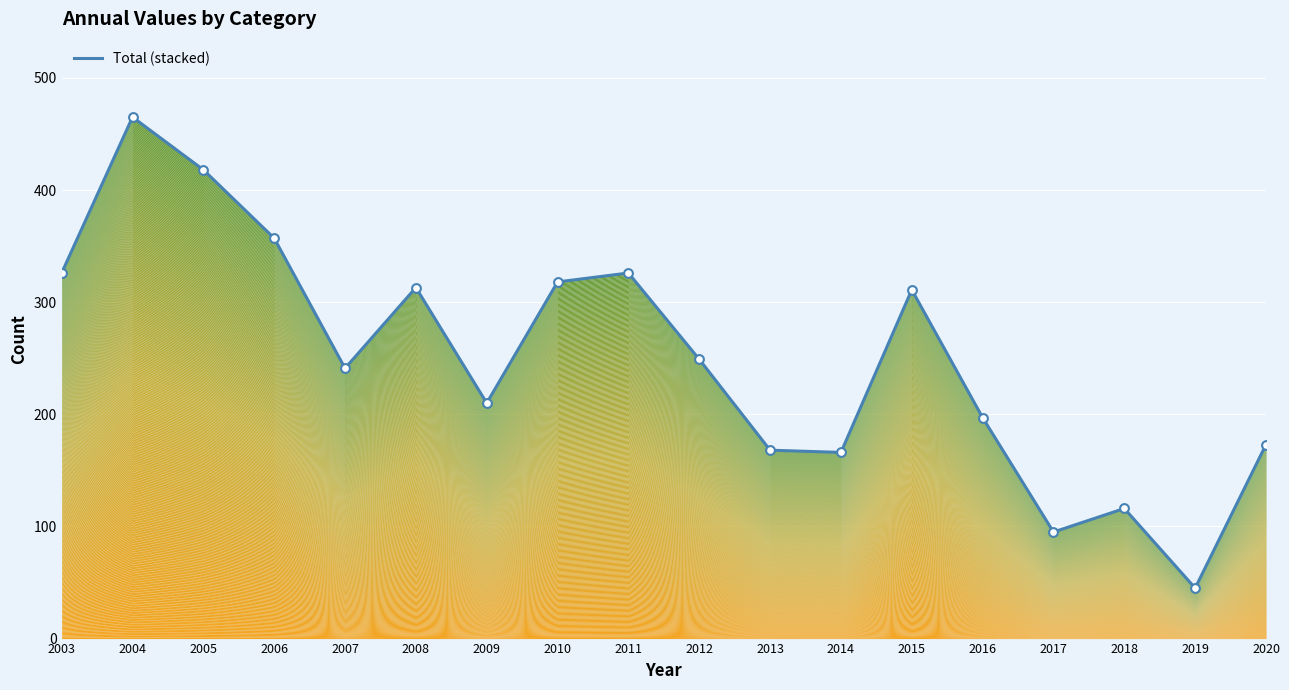

Which has a higher value, 2016 or 2013?

2016